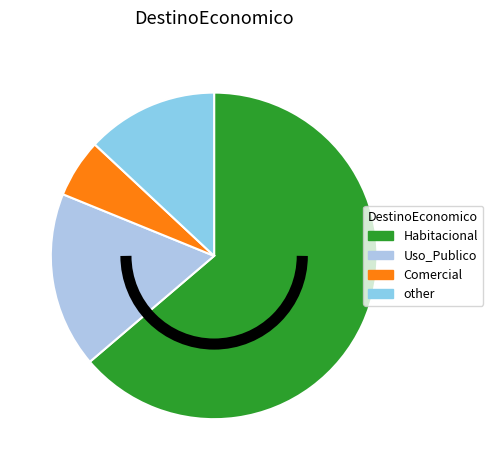

What percentage is the Habitacional slice, to the nearest percent?

63%